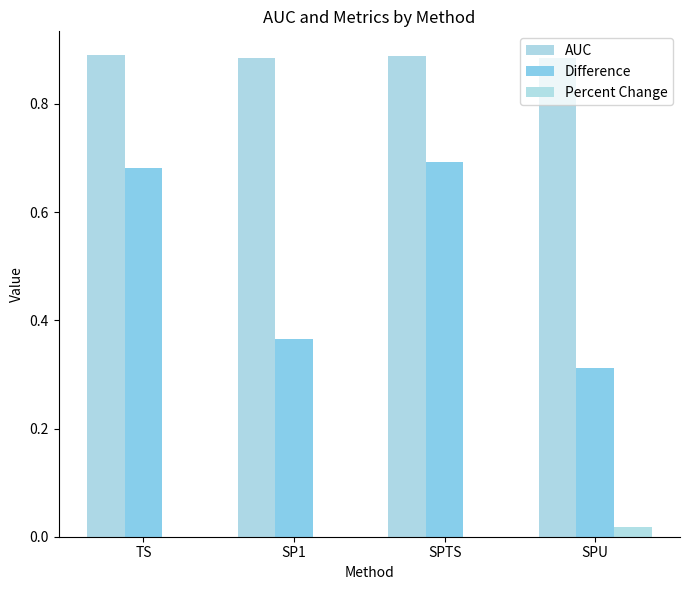

Reading right to left, transcribe all the data shown in this chart.

AUC: 0.9	0.9	0.9	0.9
Difference: 0.3	0.7	0.4	0.7
Percent Change: 0.0	0.0	0.0	0.0